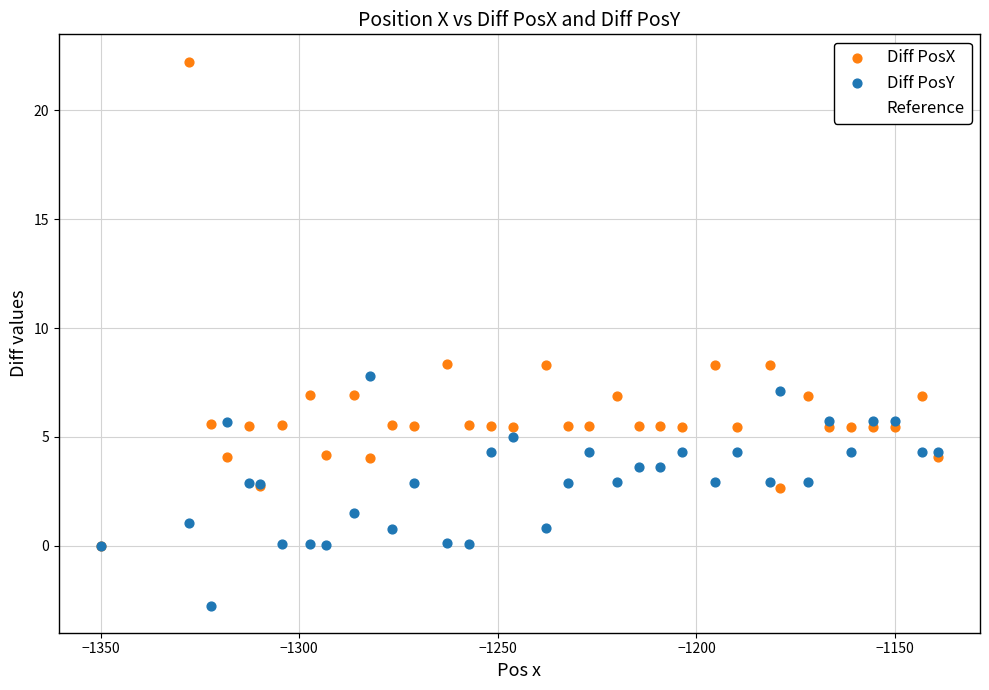

Which series contains the lowest Y value?

Diff PosY